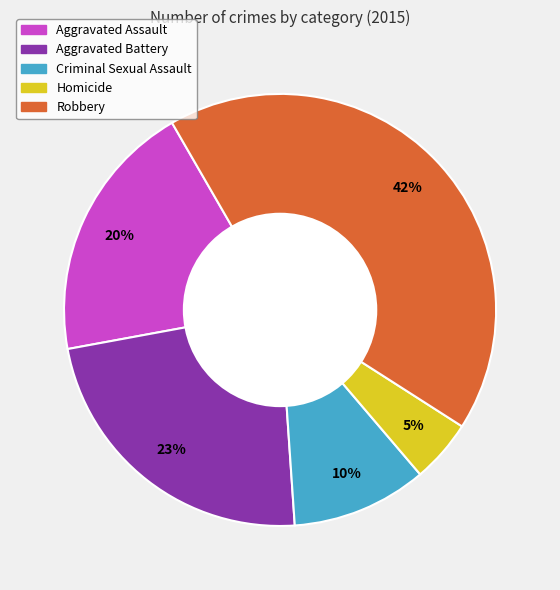

Is there any slice that represents more than half of the pie?

No